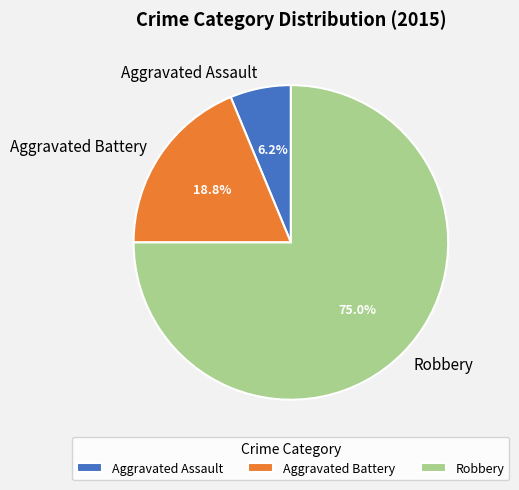

Is the sum of Aggravated Assault and Robbery greater than half?

Yes